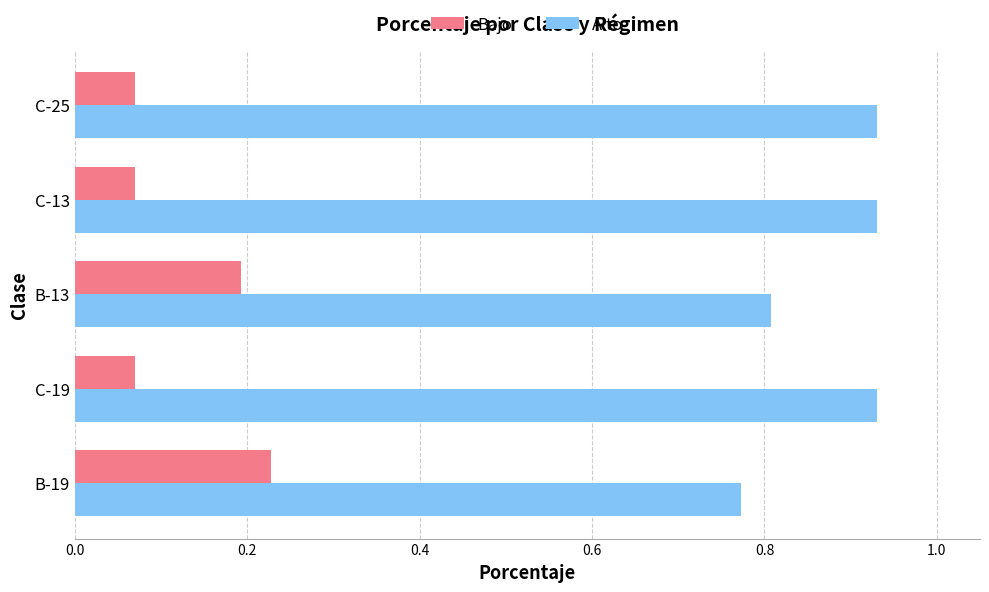

List the series in order of their peak value, lowest first.

Bajo, Alto